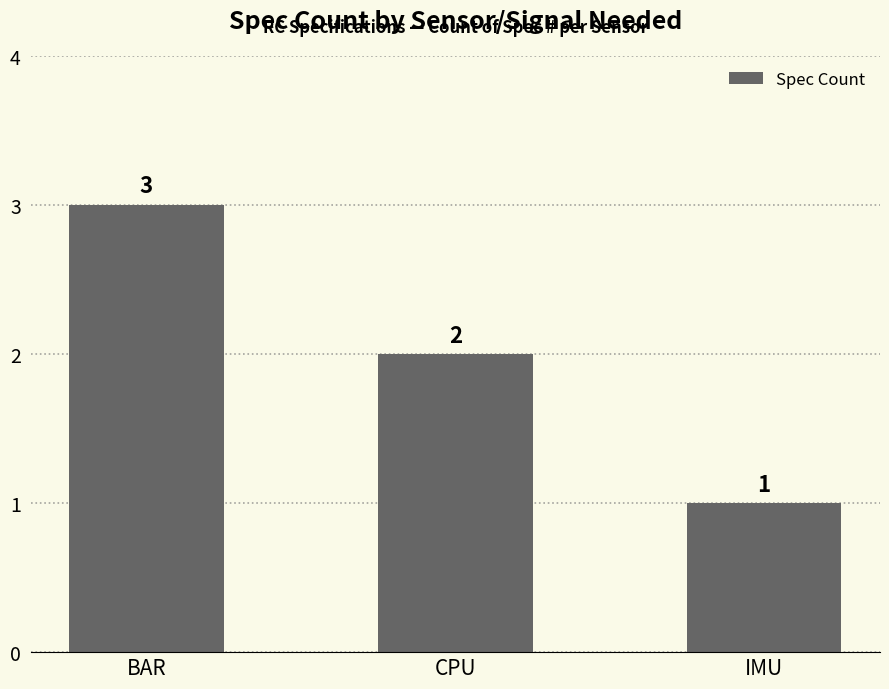

Are the bars grouped side by side (vs. stacked)?

No